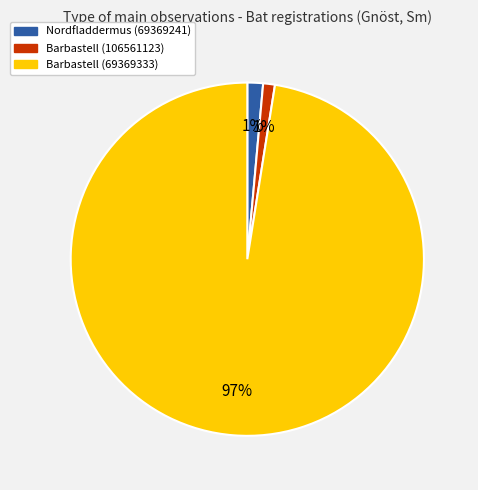

What percentage is the Barbastell (106561123) slice, to the nearest percent?

1%